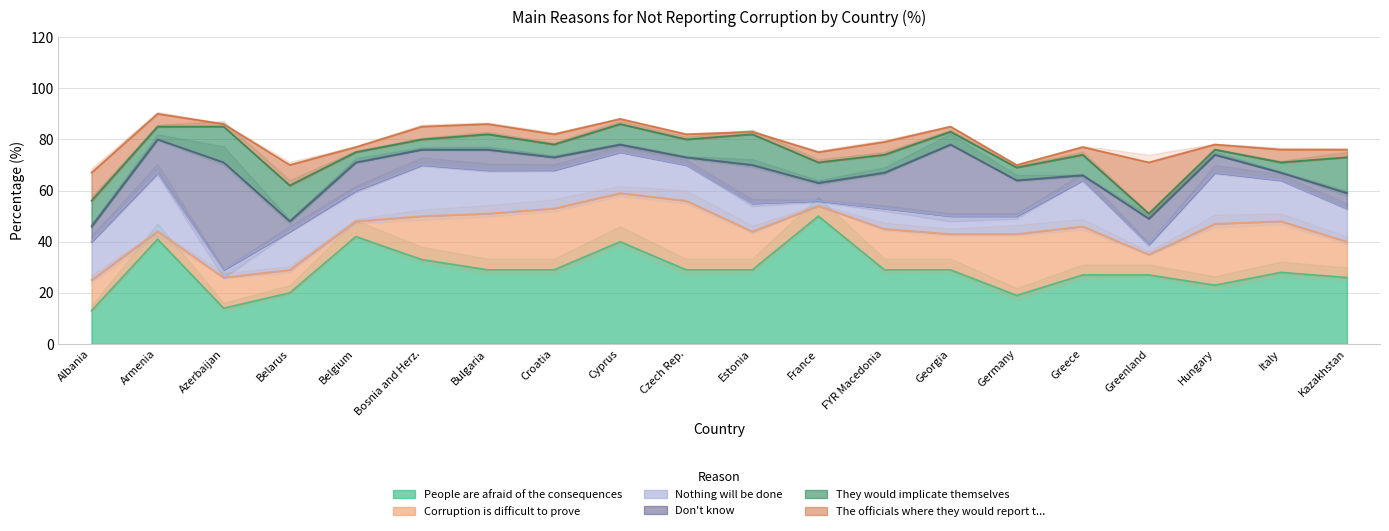

List the series in order of their peak value, highest first.

People are afraid of the consequences, Don't know, Corruption is difficult to prove, Nothing will be done, The officials where they would report t..., They would implicate themselves